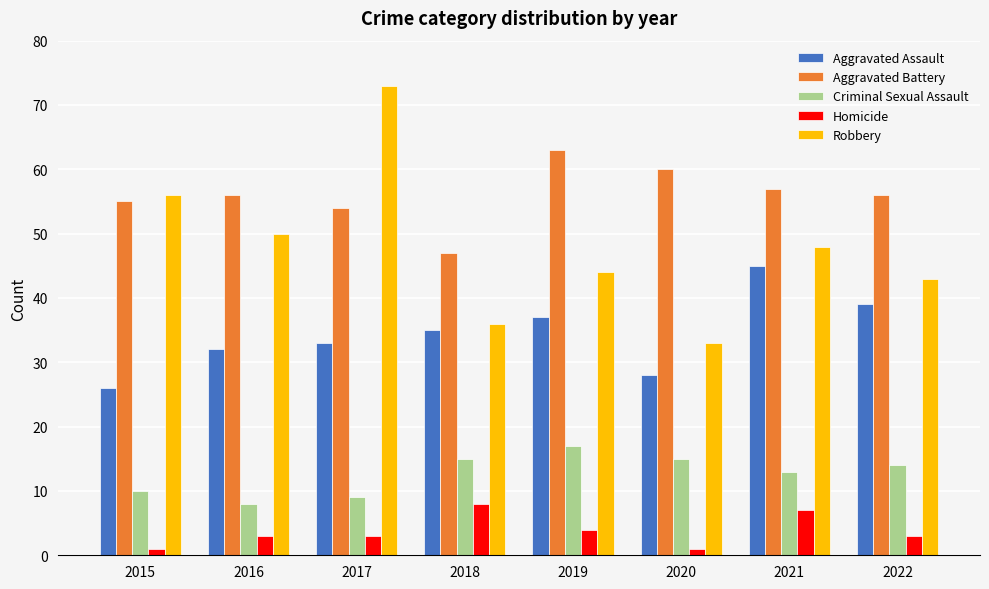

Reading left to right, transcribe all the data shown in this chart.

Aggravated Assault: 2015=26	2016=32	2017=33	2018=35	2019=37	2020=28	2021=45	2022=39
Aggravated Battery: 2015=55	2016=56	2017=54	2018=47	2019=63	2020=60	2021=57	2022=56
Criminal Sexual Assault: 2015=10	2016=8	2017=9	2018=15	2019=17	2020=15	2021=13	2022=14
Homicide: 2015=1	2016=3	2017=3	2018=8	2019=4	2020=1	2021=7	2022=3
Robbery: 2015=56	2016=50	2017=73	2018=36	2019=44	2020=33	2021=48	2022=43